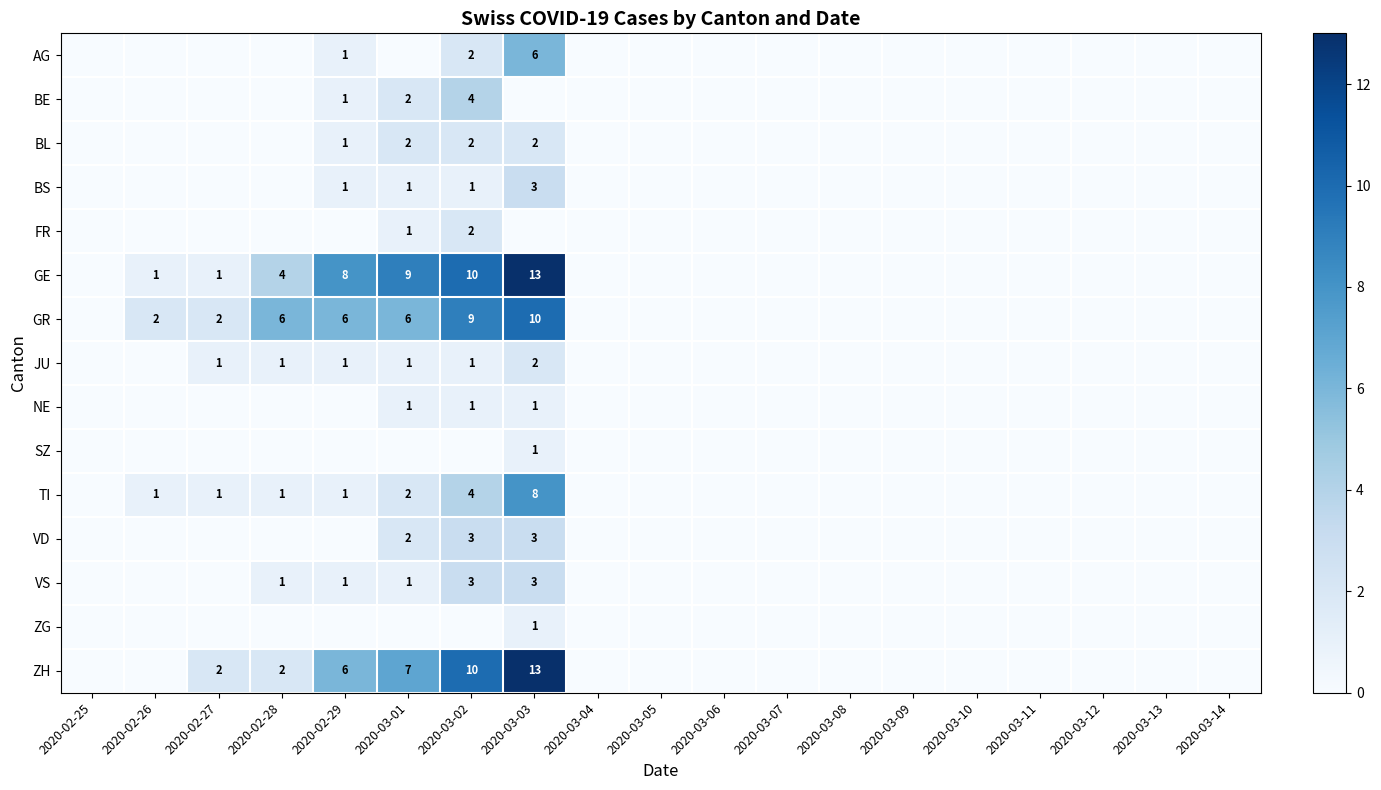

The value of NE at 2020-03-01 is 0. True or false?

False